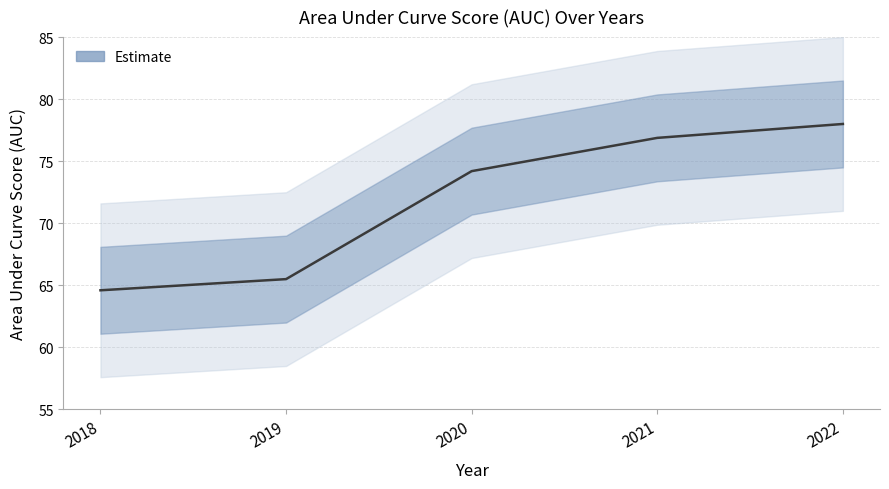

Where does the data first go above 74?

2020